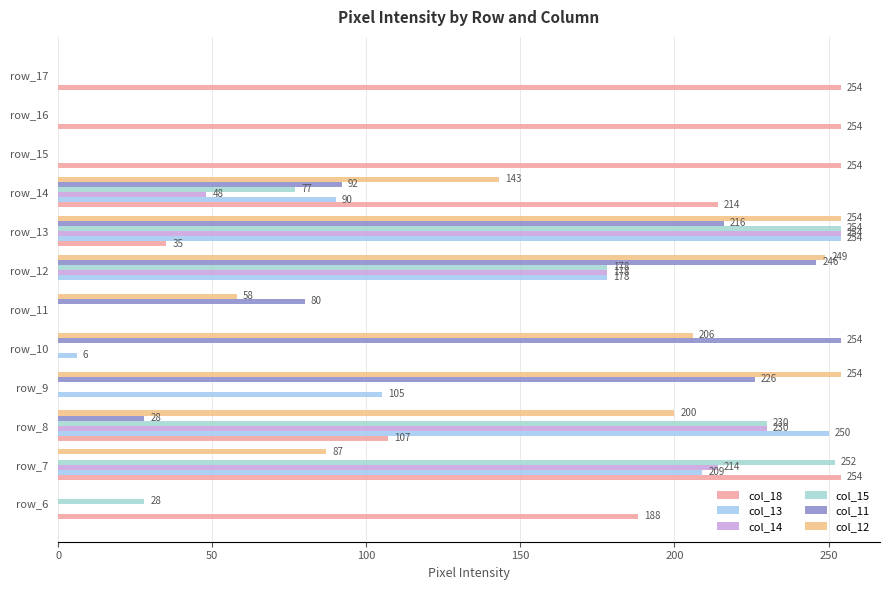

How many distinct data groups are displayed?

6